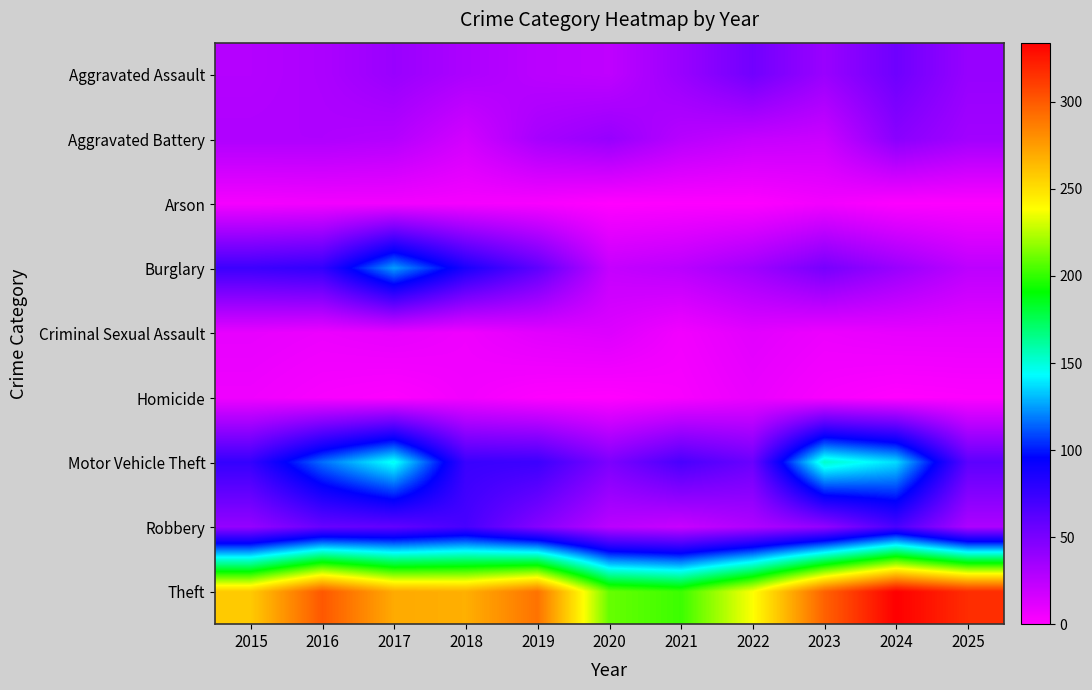

How many data points does each series have?

11